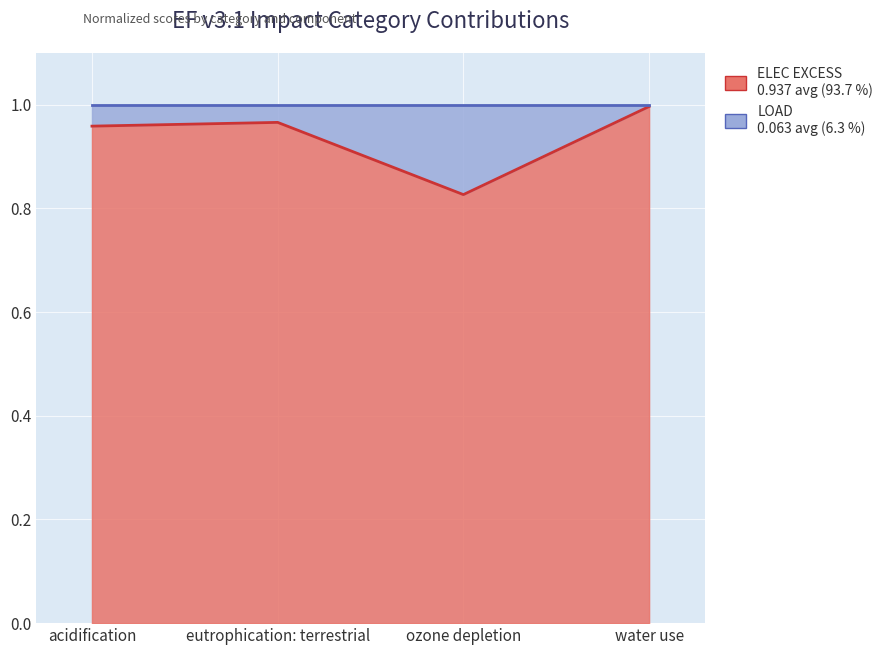

How many interior local valleys (lower than both neighbors) does the data have?

1